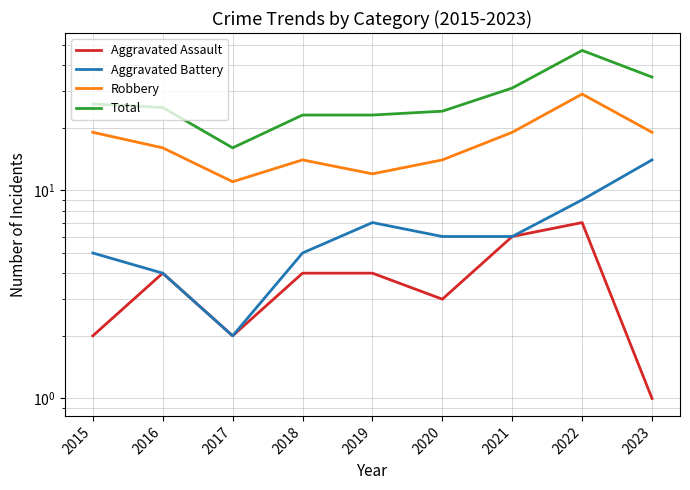

How many interior local valleys does the Total series have?

1